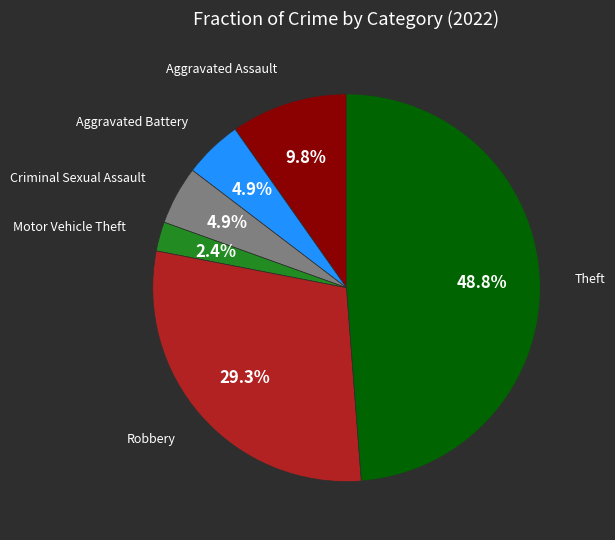

Is there a majority slice in this chart?

No